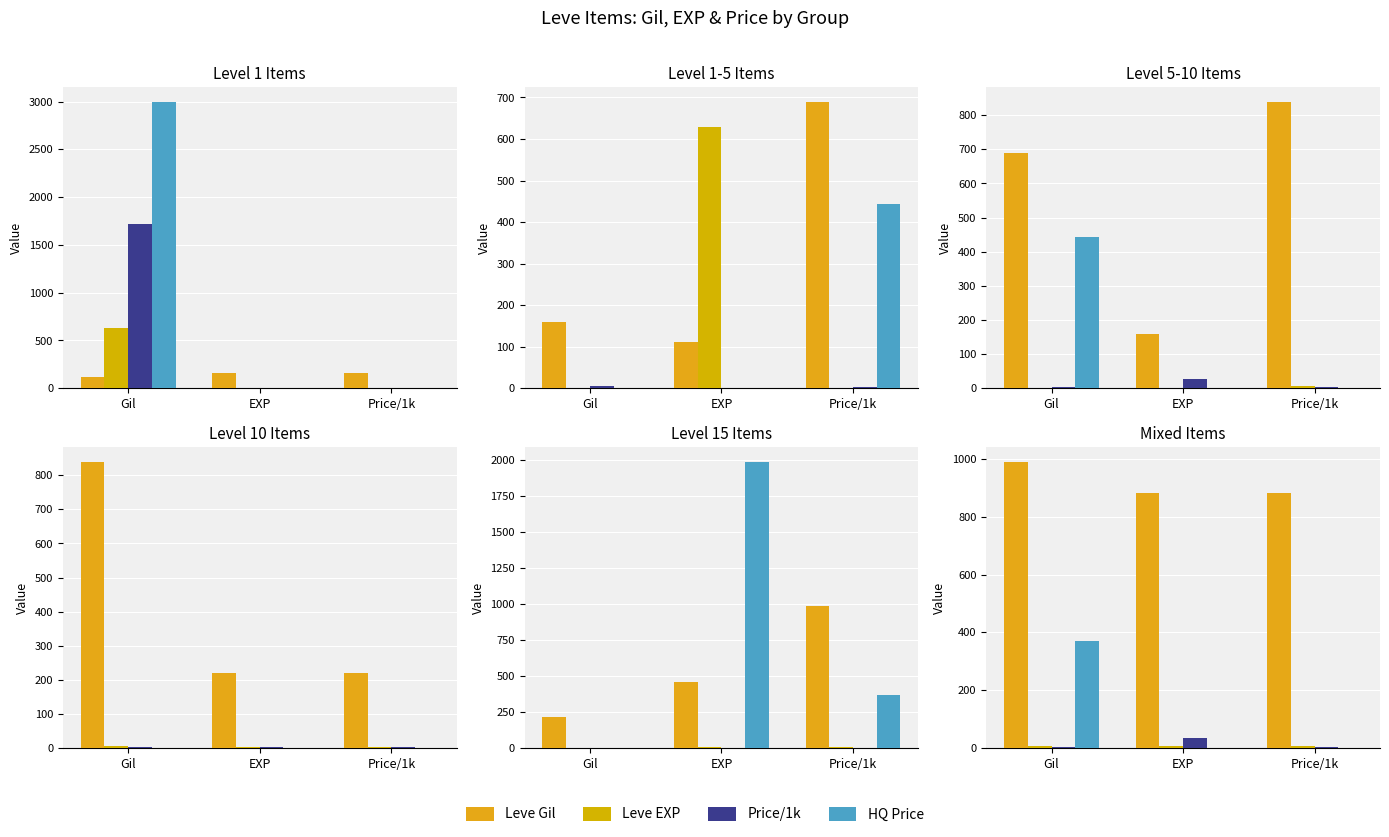

At which category is the sum across all series the highest?

Gil